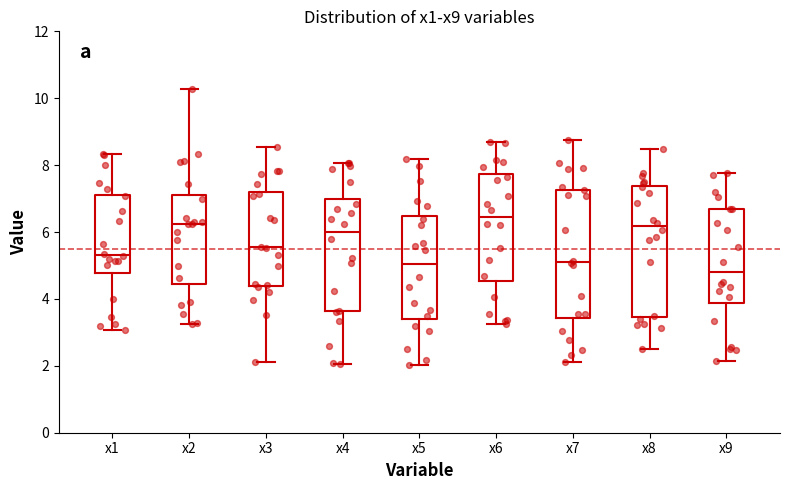

Reading left to right, read every box against the y-axis: the position of its median line, the range the box covers, and the ends of its whiskers. The values are not printed on the chart, so give them approximately, as read against the axis.

x1: median 5.4, box 4.8 to 7.2, whiskers 3.0 to 8.4
x2: median 6.2, box 4.4 to 7.2, whiskers 3.2 to 10.2
x3: median 5.6, box 4.4 to 7.2, whiskers 2.2 to 8.6
x4: median 6.0, box 3.6 to 7.0, whiskers 2.0 to 8.0
x5: median 5.0, box 3.4 to 6.4, whiskers 2.0 to 8.2
x6: median 6.4, box 4.6 to 7.8, whiskers 3.2 to 8.6
x7: median 5.2, box 3.4 to 7.2, whiskers 2.2 to 8.8
x8: median 6.2, box 3.4 to 7.4, whiskers 2.4 to 8.4
x9: median 4.8, box 3.8 to 6.6, whiskers 2.2 to 7.8